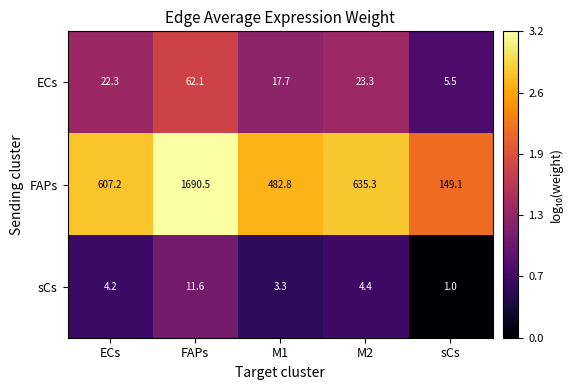

The ECs series shows 23.3 at M2. True or false?

True